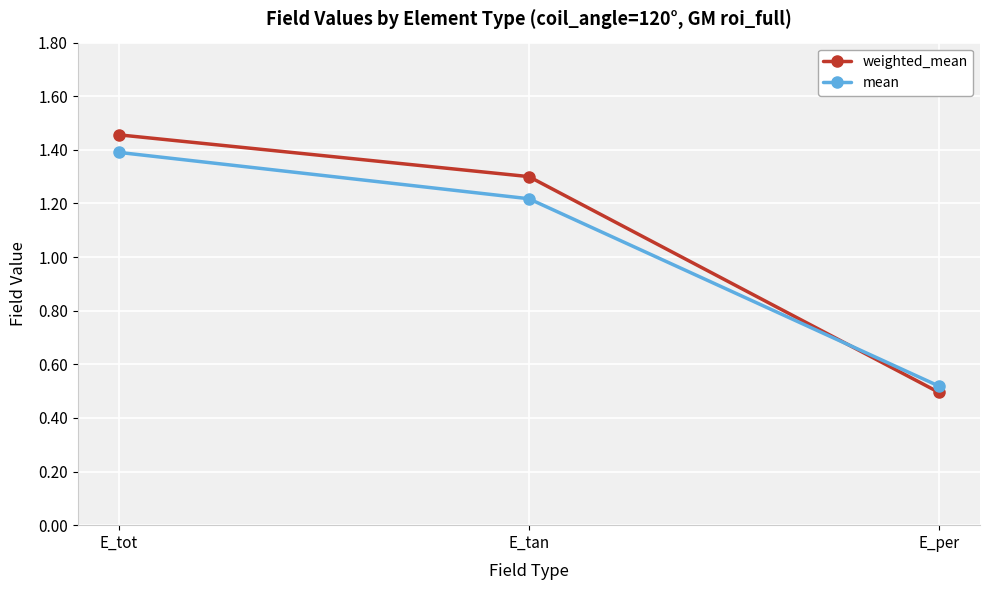

The weighted_mean series shows 1.3 at E_tan. True or false?

True